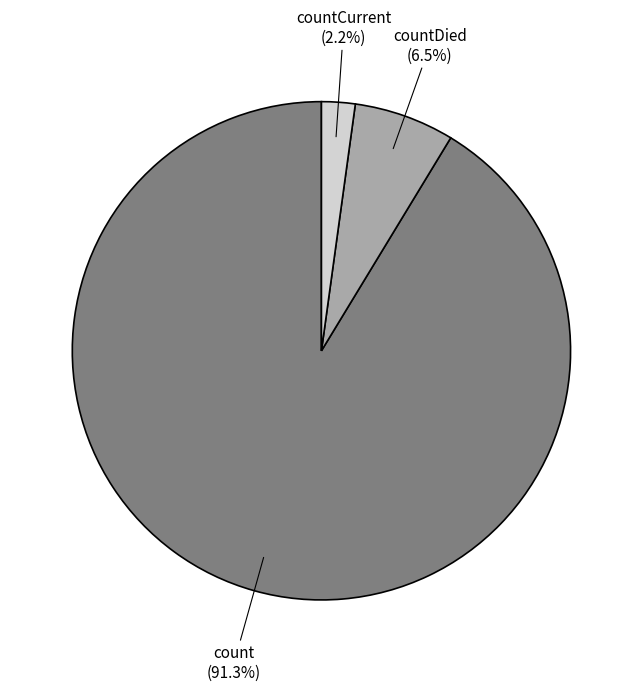

How many slices are in this pie chart?

3